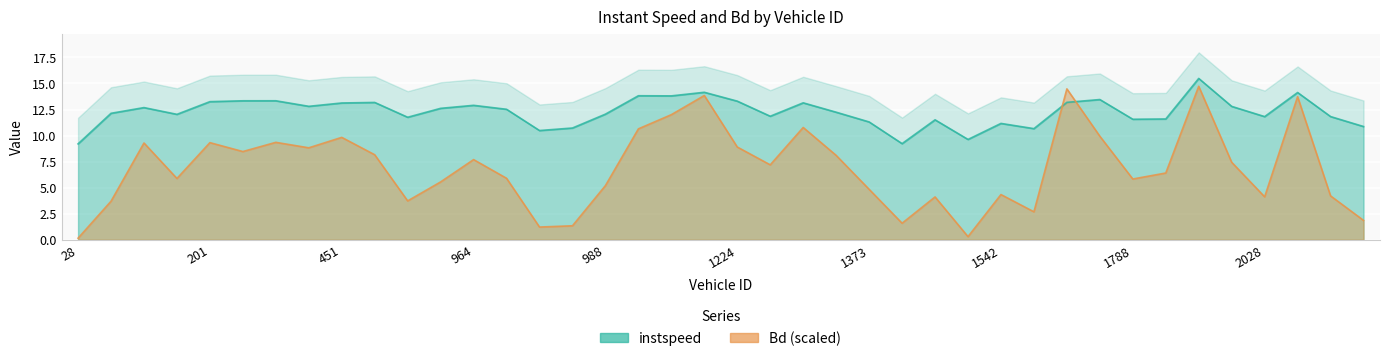

Which series has the largest range (max minus min)?

Bd